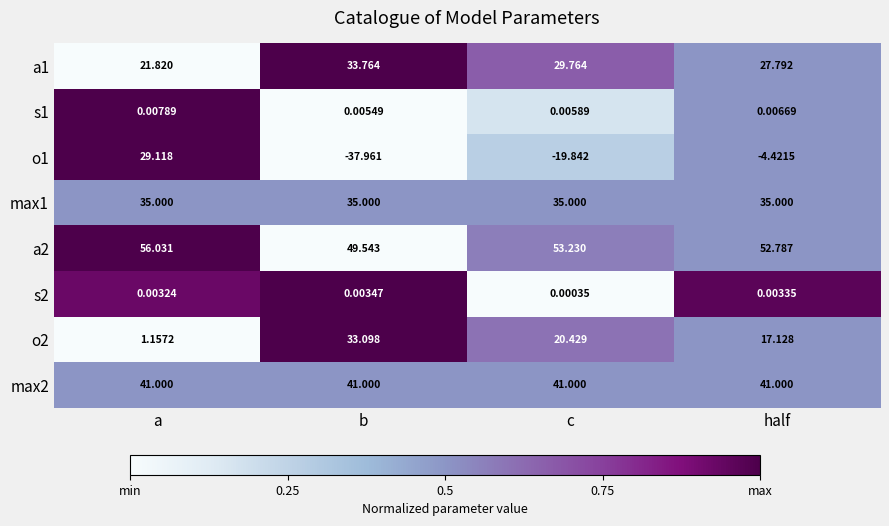

Is the value of o2 at c greater than the value of a2 at b?

No